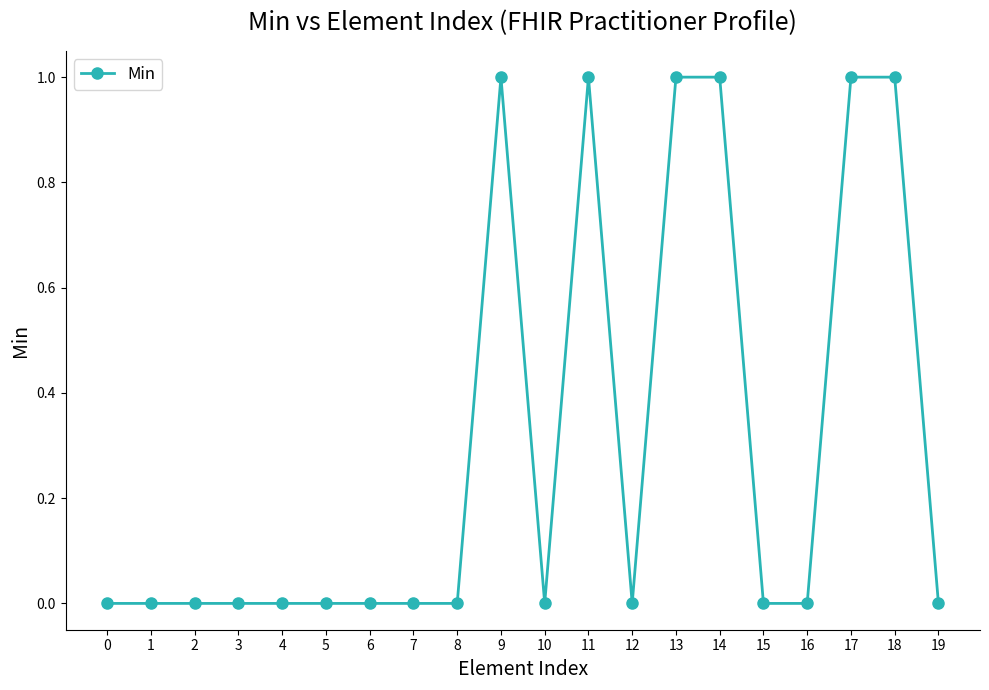

Reading left to right, transcribe all the data shown in this chart.

0=0	1=0	2=0	3=0	4=0	5=0	6=0	7=0	8=0	9=1	10=0	11=1	12=0	13=1	14=1	15=0	16=0	17=1	18=1	19=0